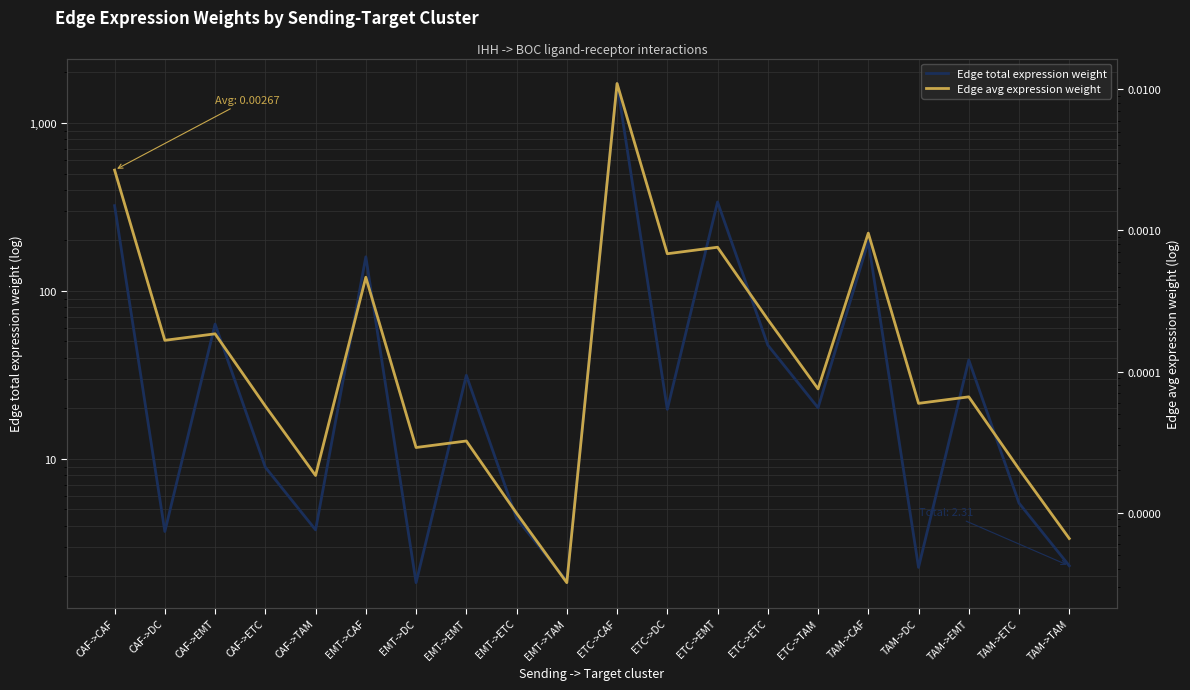

How many interior local peaks does the Edge avg expression weight series have?

7